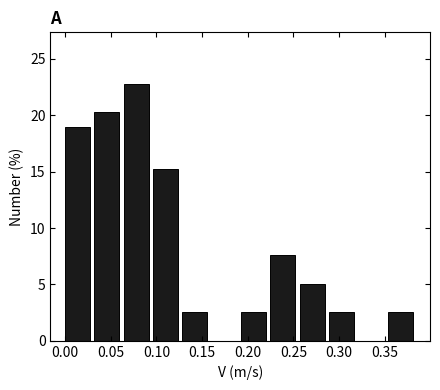

Reading left to right, transcribe this chart: for each bar, give the range it covers on the x-axis and its height. Neither the bar edges nor the heights are printed on the chart, so give them approximately, as read against the axes.

0.000 to 0.030: 19.0
0.030 to 0.065: 20.5
0.065 to 0.095: 23.0
0.095 to 0.130: 15.0
0.130 to 0.160: 2.5
0.160 to 0.195: 0
0.195 to 0.225: 2.5
0.225 to 0.255: 7.5
0.255 to 0.290: 5.0
0.290 to 0.320: 2.5
0.320 to 0.355: 0
0.355 to 0.385: 2.5